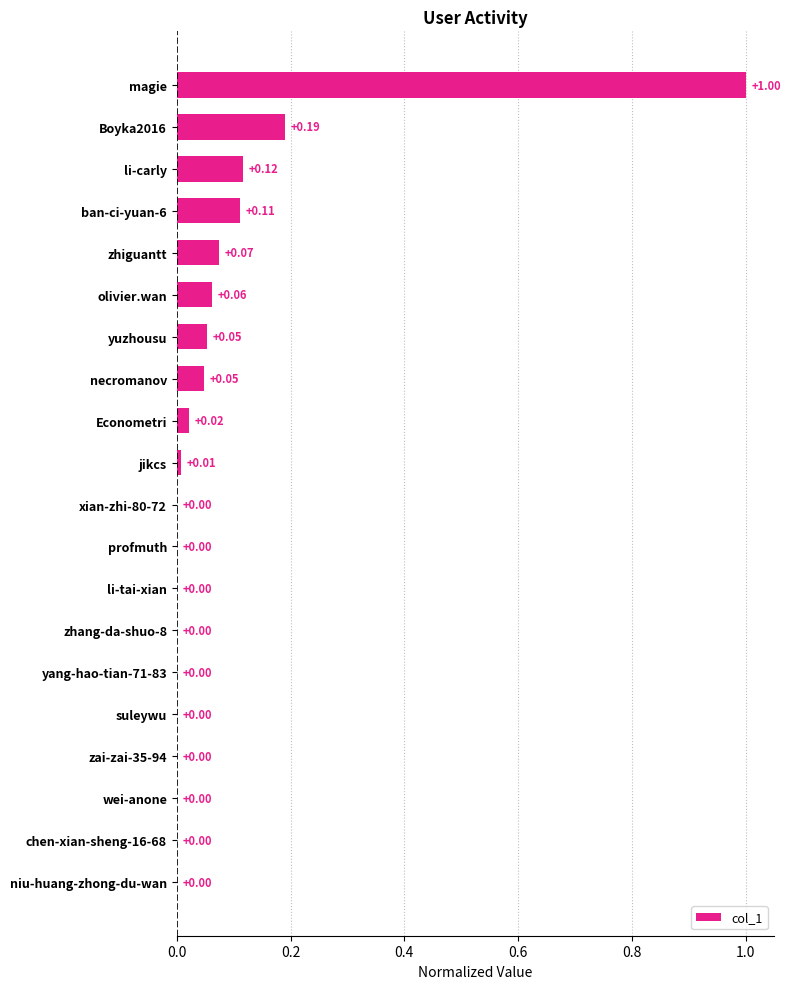

What is the sum of all values?

1.7